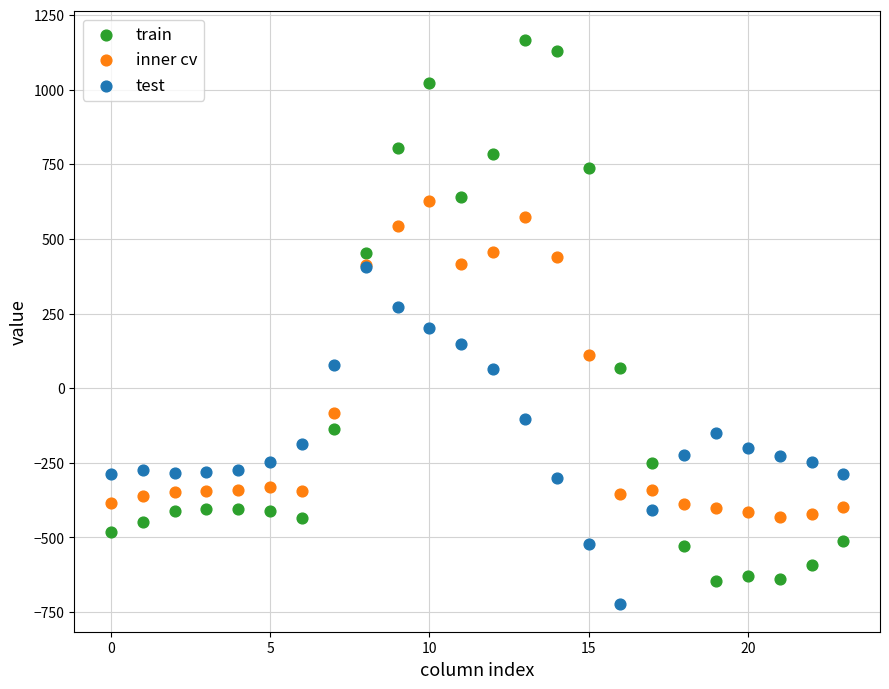

What are all the series names shown in the legend?

train, inner cv, test